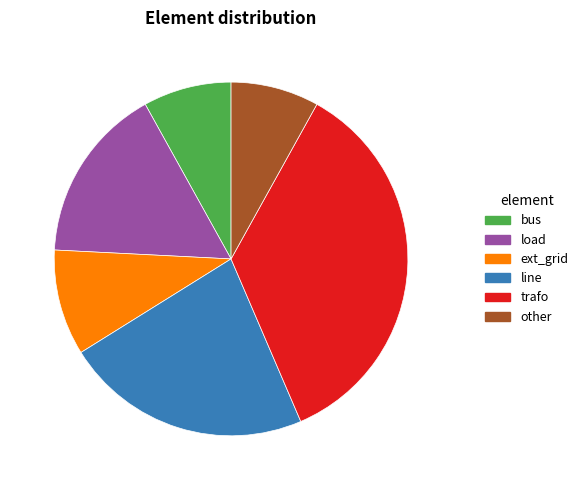

Do trafo and load together represent more than half of the pie?

Yes